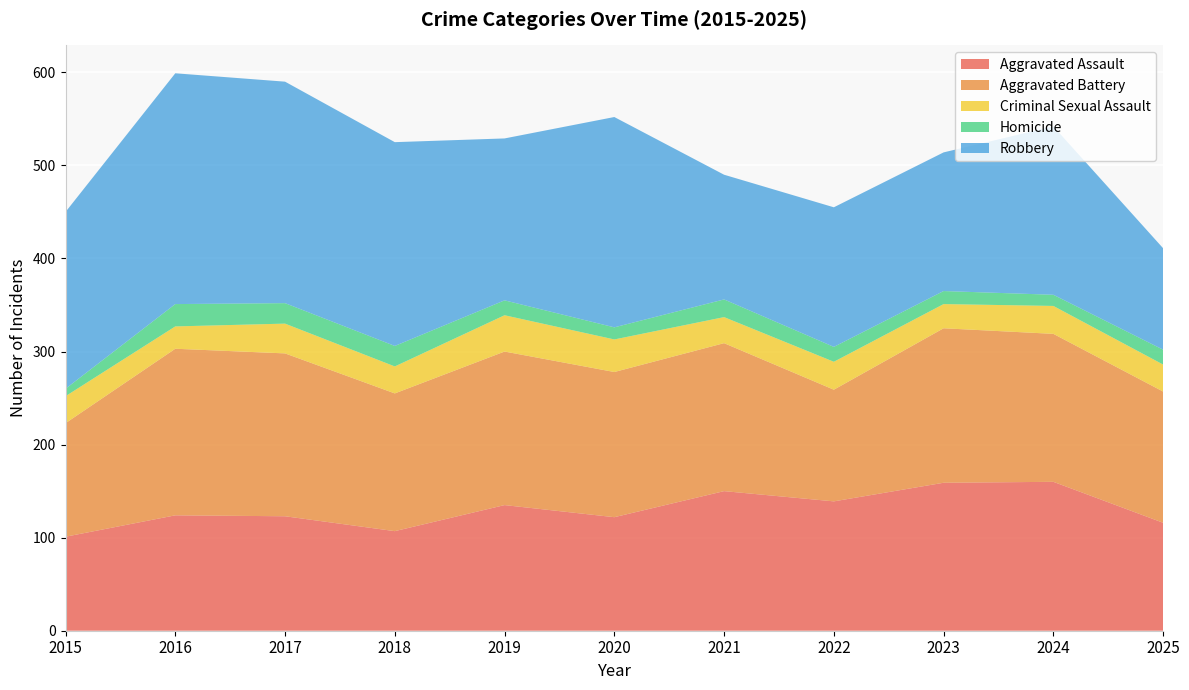

Reading left to right, list all the values displayed in this chart.

Aggravated Assault: 101	124	123	107	135	122	150	139	159	160	116
Aggravated Battery: 122	179	175	148	165	156	159	120	166	159	141
Criminal Sexual Assault: 29	24	32	29	39	35	28	30	26	30	29
Homicide: 8	24	22	22	16	13	19	16	14	12	16
Robbery: 190	248	238	219	174	226	134	150	149	181	109